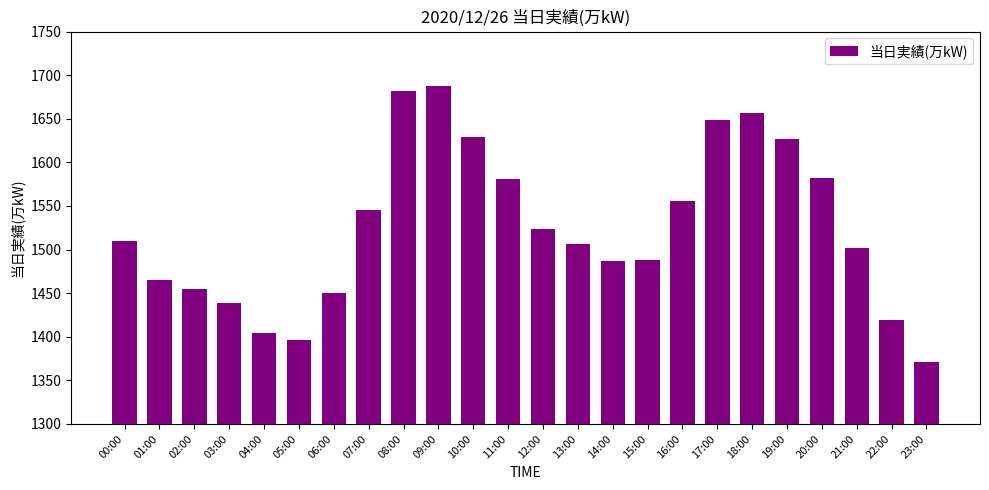

What is the average value?

1525